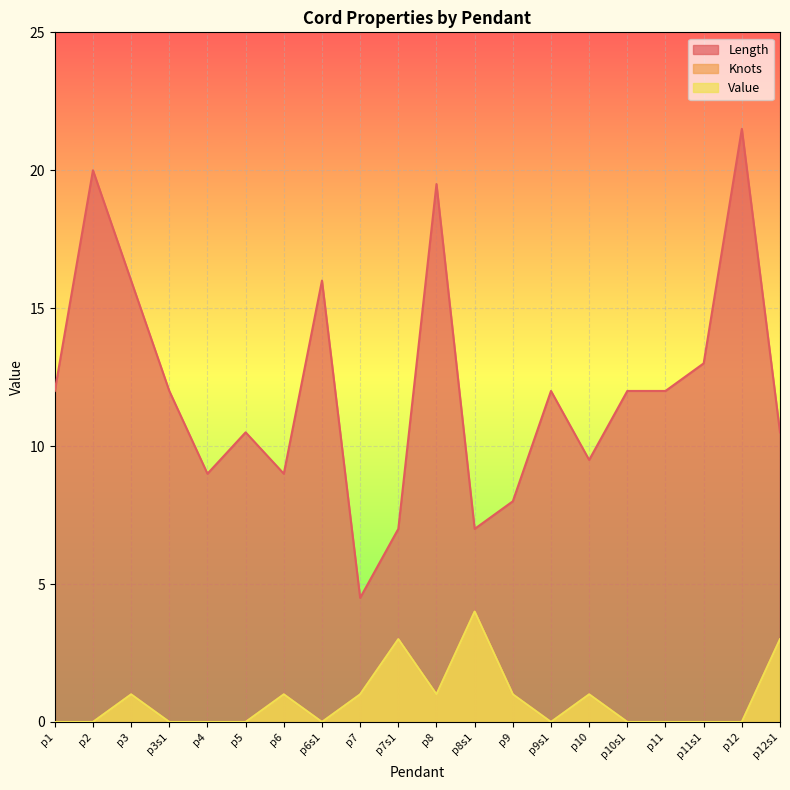

What are all the series names shown in the legend?

Length, Knots, Value